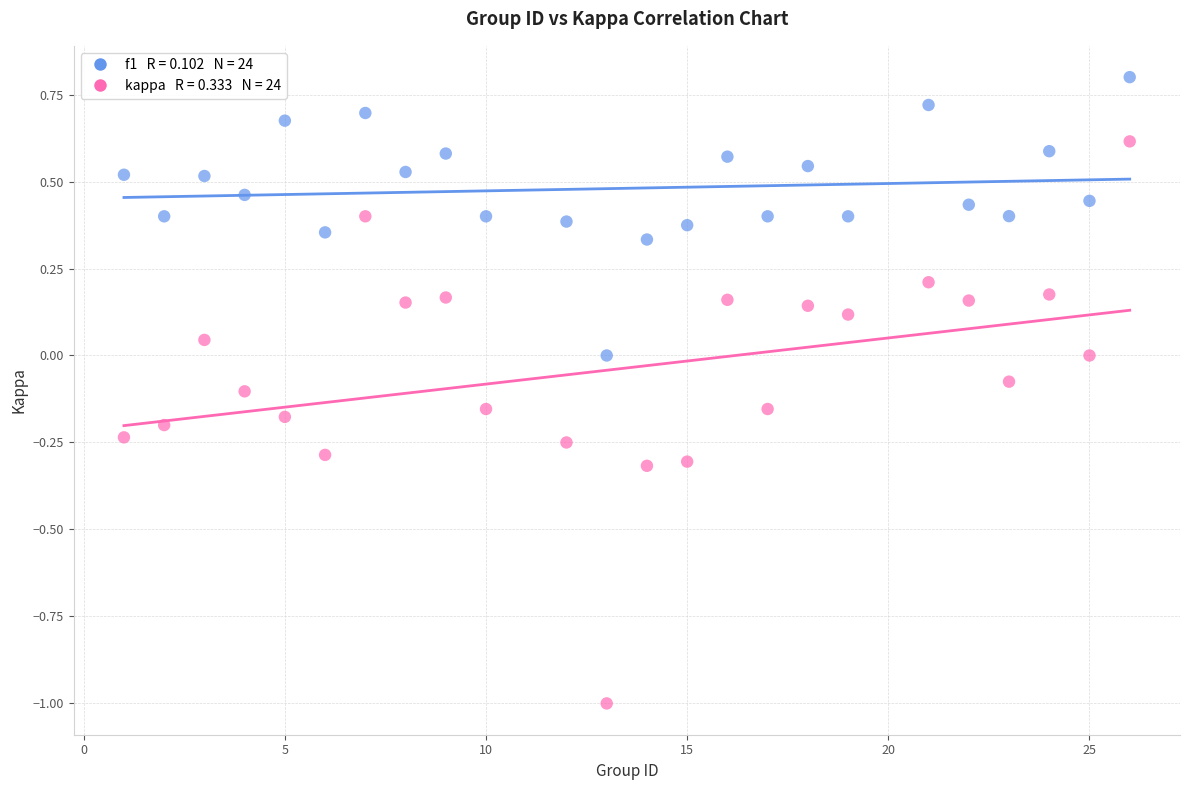

Across all data points, what is the range of Y values (max minus min)?

1.8